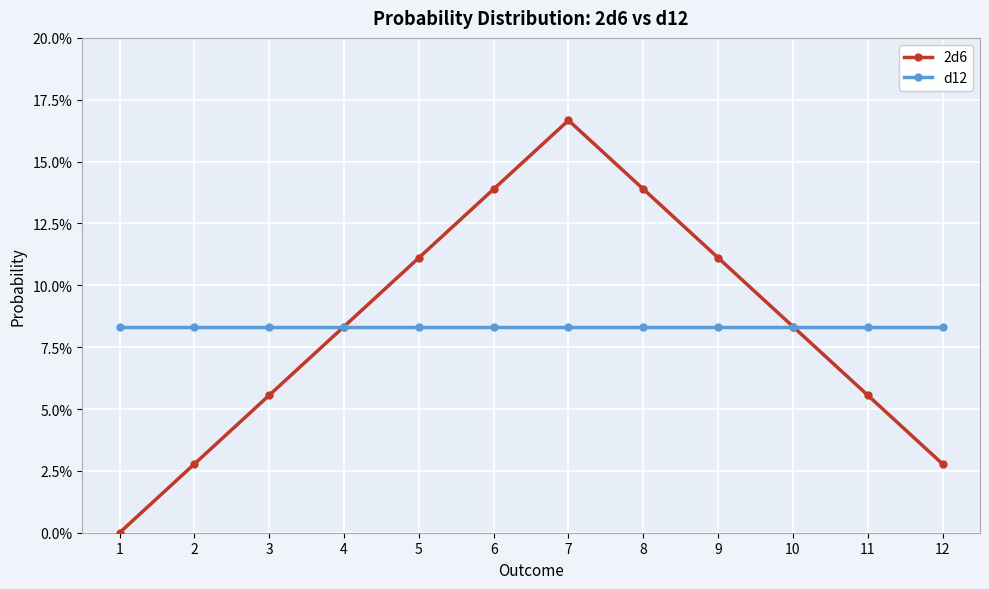

What are all the series names shown in the legend?

2d6, d12